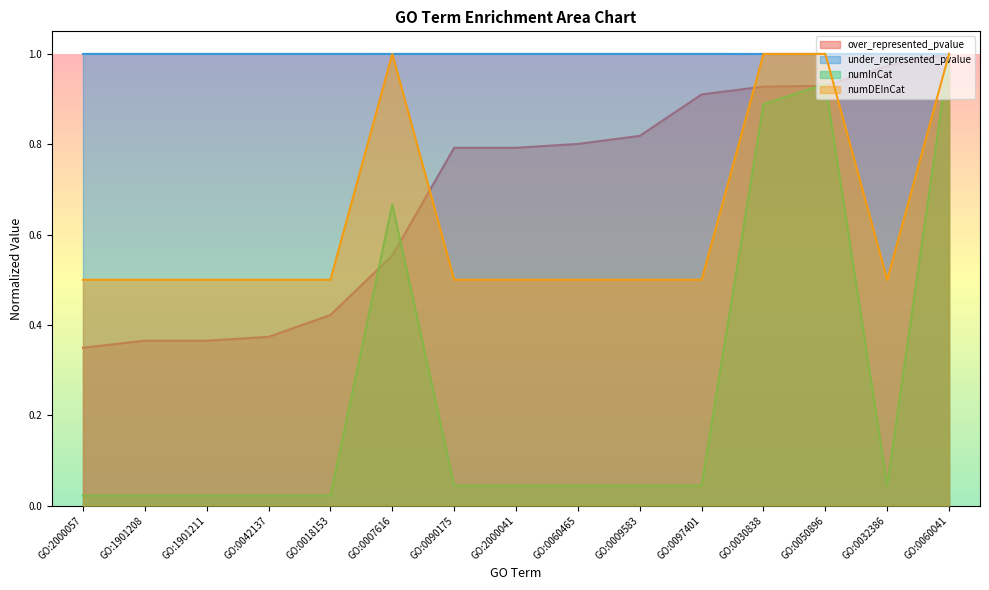

Reading left to right, what are all the values shown in this chart?

over_represented_pvalue: 0.3	0.4	0.4	0.4	0.4	0.6	0.8	0.8	0.8	0.8	0.9	0.9	0.9	1.0	1.0
under_represented_pvalue: 1.0	1.0	1.0	1.0	1.0	1.0	1.0	1.0	1.0	1.0	1.0	1.0	1.0	1.0	1.0
numInCat: 0.0	0.0	0.0	0.0	0.0	0.7	0.0	0.0	0.0	0.0	0.0	0.9	0.9	0.0	1.0
numDEInCat: 0.5	0.5	0.5	0.5	0.5	1.0	0.5	0.5	0.5	0.5	0.5	1.0	1.0	0.5	1.0